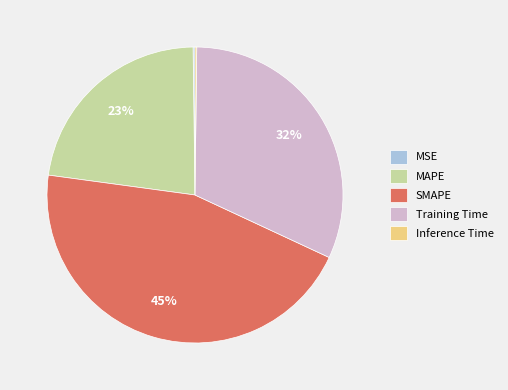

Which slice is the largest?

SMAPE